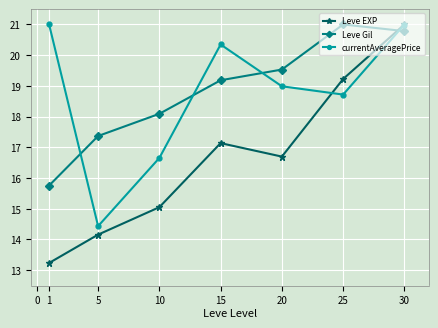

What is the smallest value displayed?

13.2